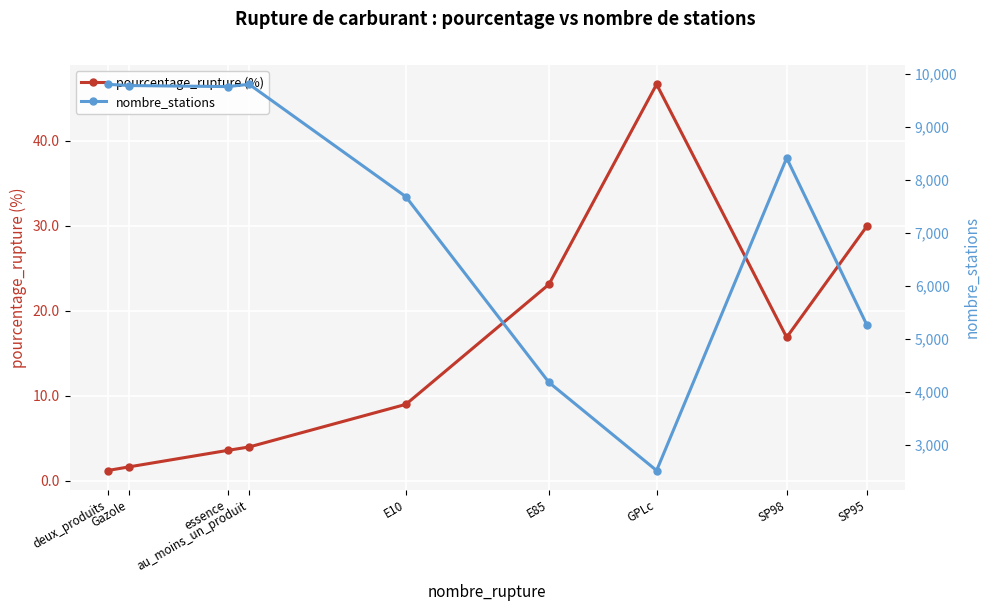

Which series changed the most between au_moins_un_produit and SP95?

nombre_stations